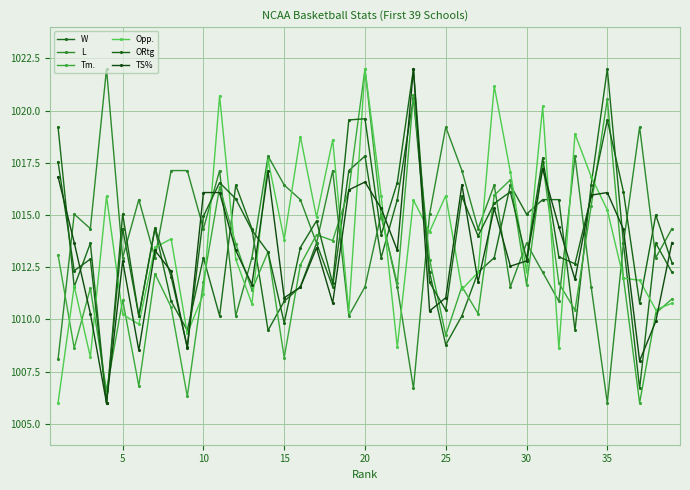

Does the chart have visible grid lines?

Yes